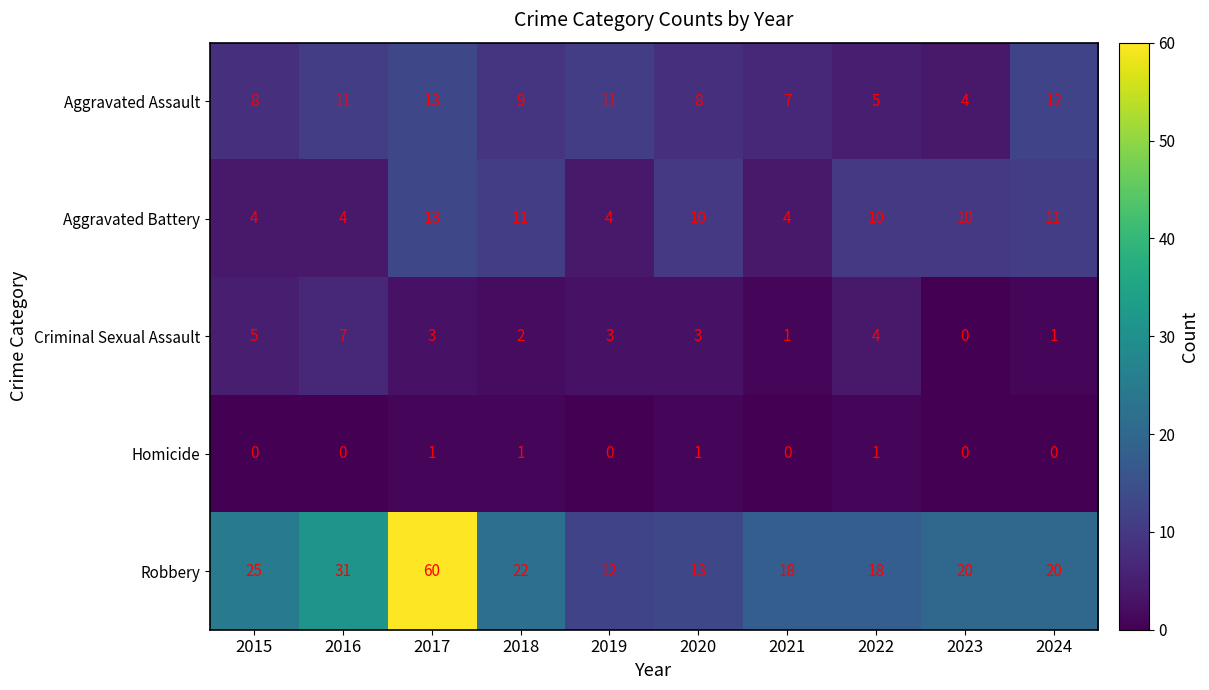

At which category is the sum across all series the highest?

2017